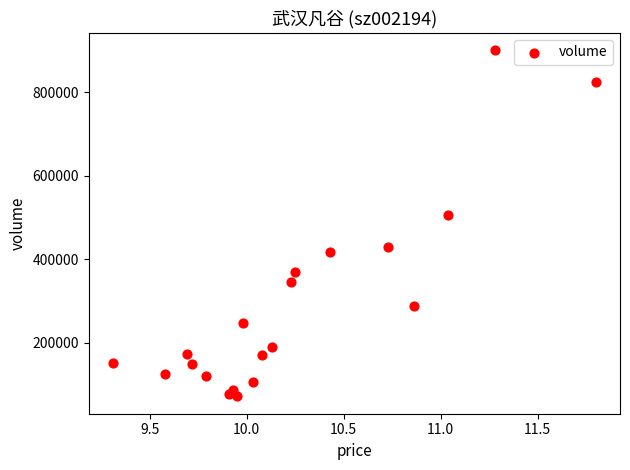

What Y value in the scatter plot is closest to 486487?

506426